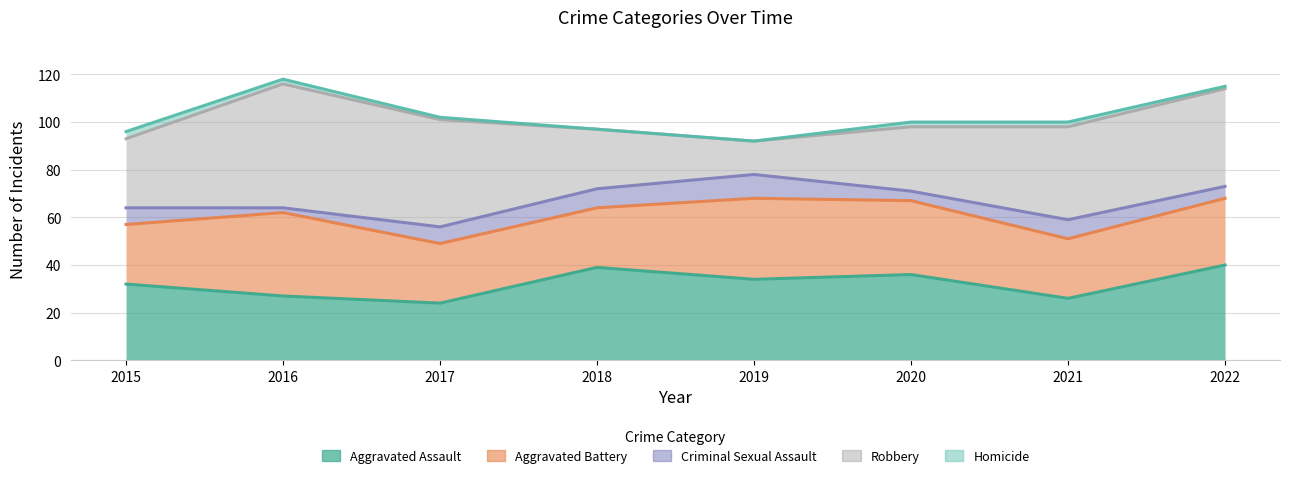

What is the value of the Aggravated Battery point at the 2nd from the left?

35